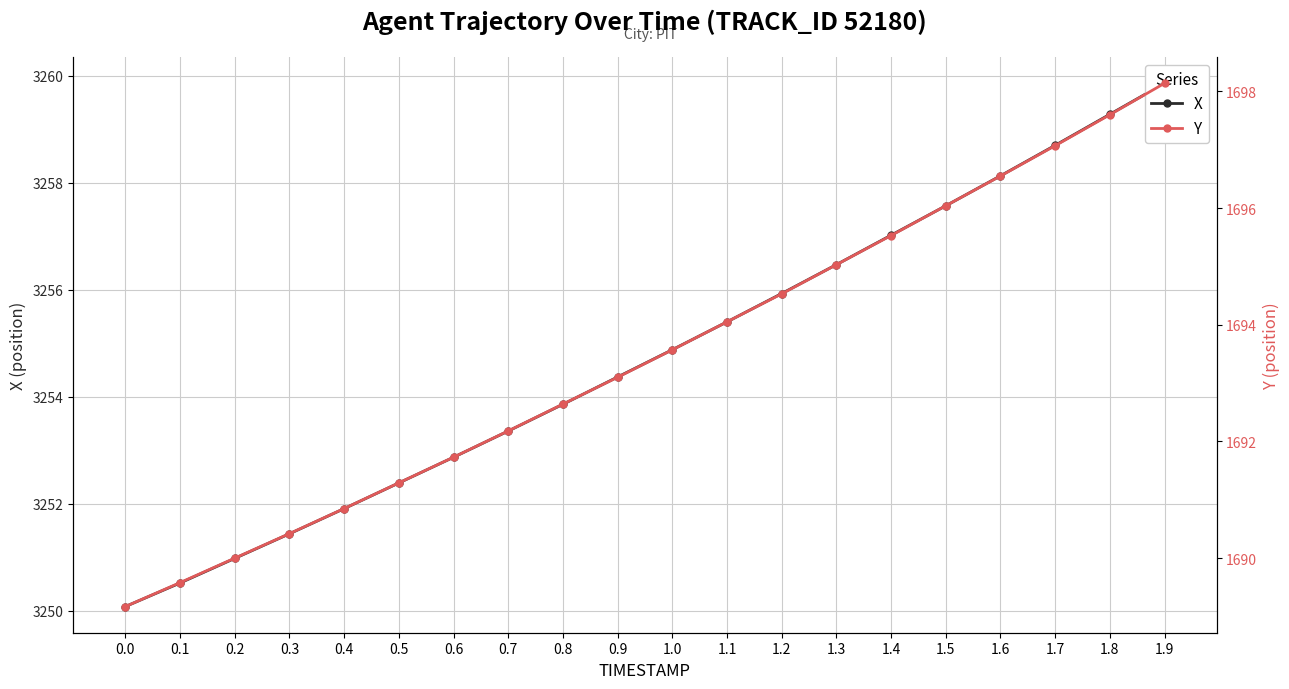

What is the sum of all Y values?

33869.1